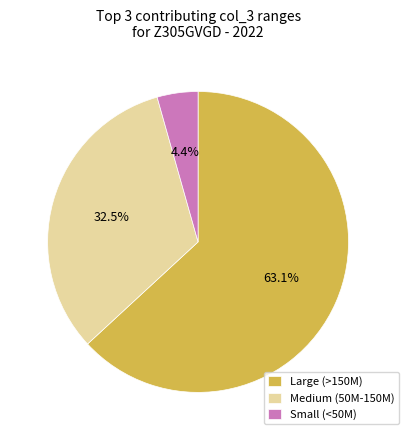

Rank the categories by value from lowest to highest.

Small (<50M), Medium (50M-150M), Large (>150M)